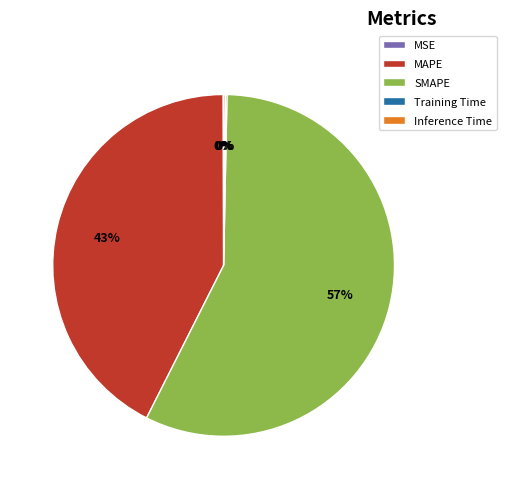

The MAPE slice represents 43% of the pie. True or false?

True